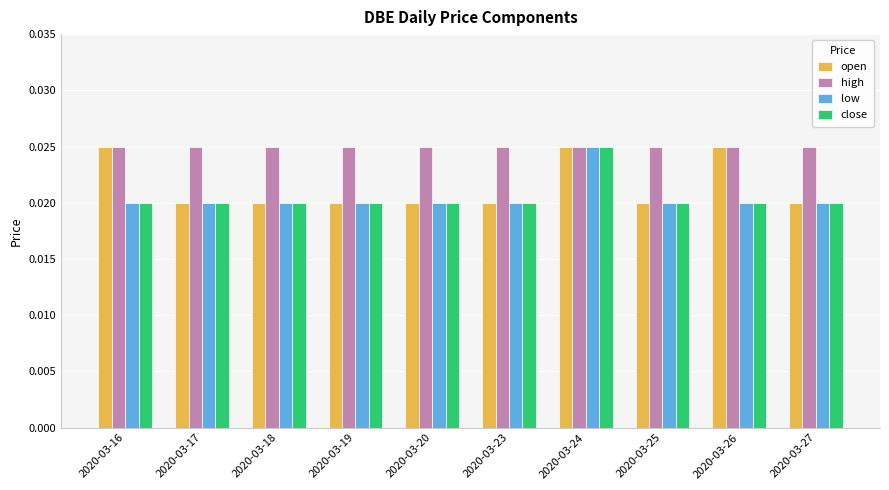

Count the number of categories in the chart.

10